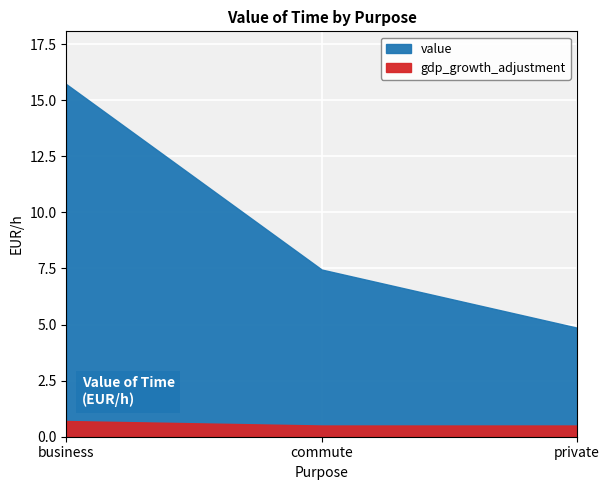

Reading right to left, list all the values displayed in this chart.

value: private=4.9	commute=7.5	business=15.7
gdp_growth_adjustment: private=0.5	commute=0.5	business=0.7